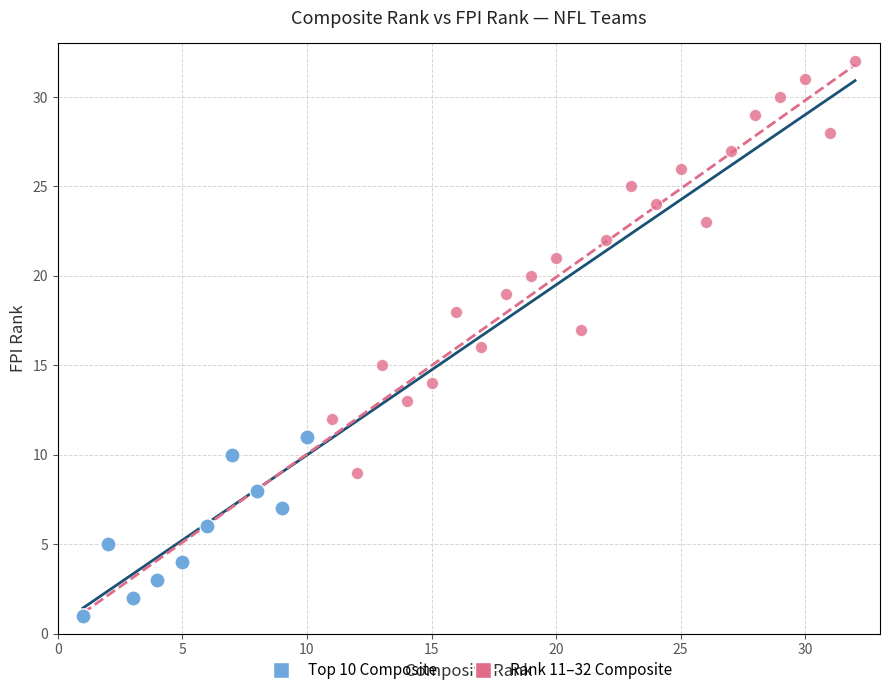

Which series reaches the maximum Y coordinate?

Rank 11–32 Composite